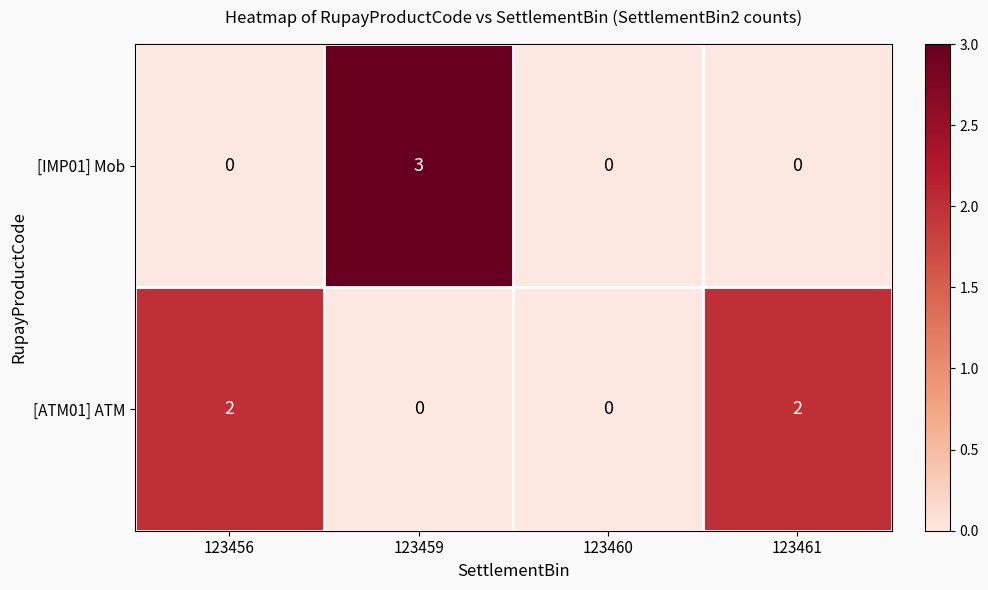

How many data points does each series have?

4